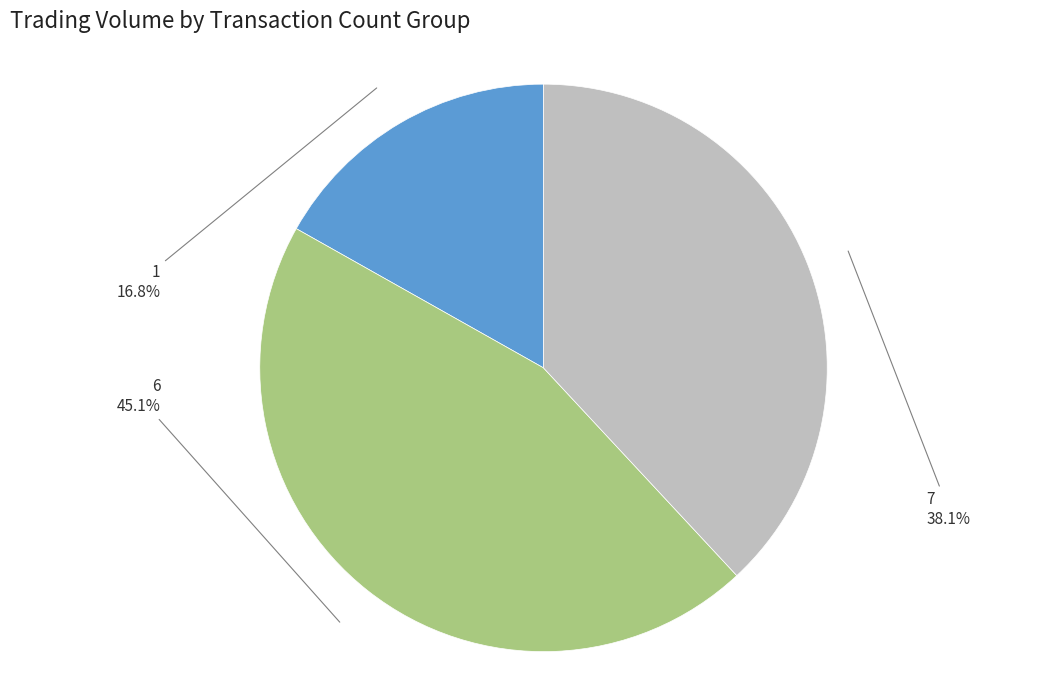

How many segments does this pie chart have?

3